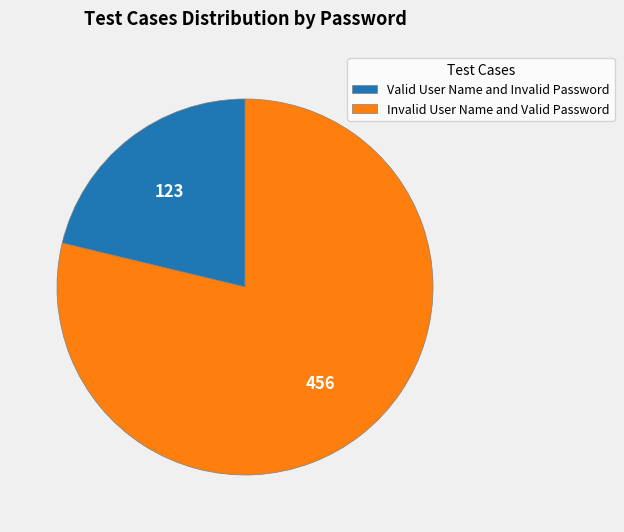

Is it true that Invalid User Name and Valid Password is 79% of the pie?

True